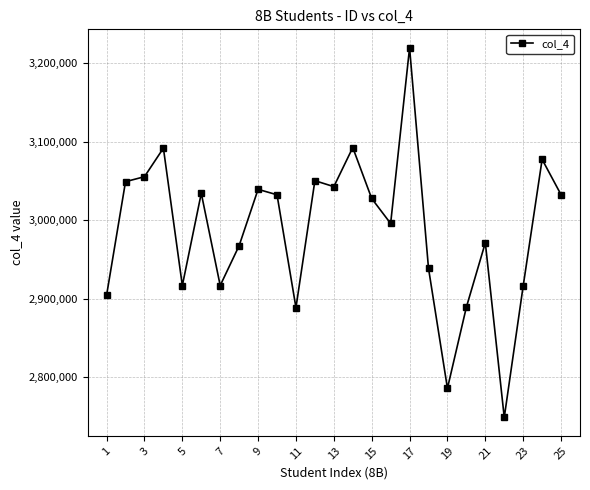

What is the minimum value shown in the chart?

2749144